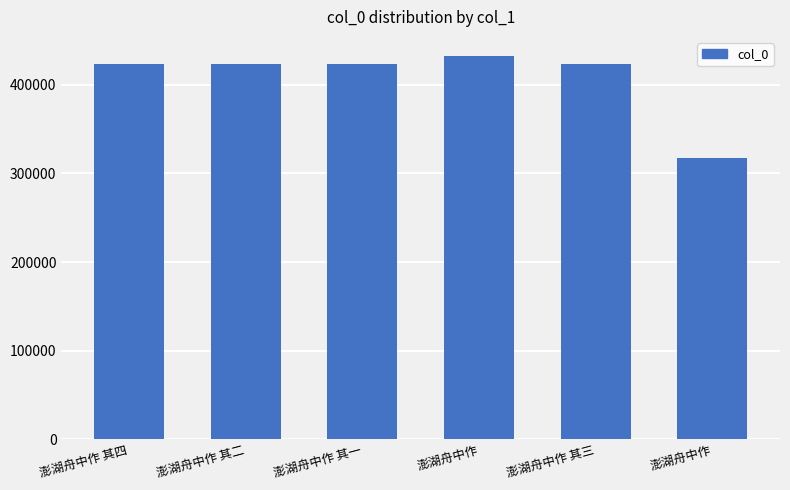

How many values are below 423678?

3